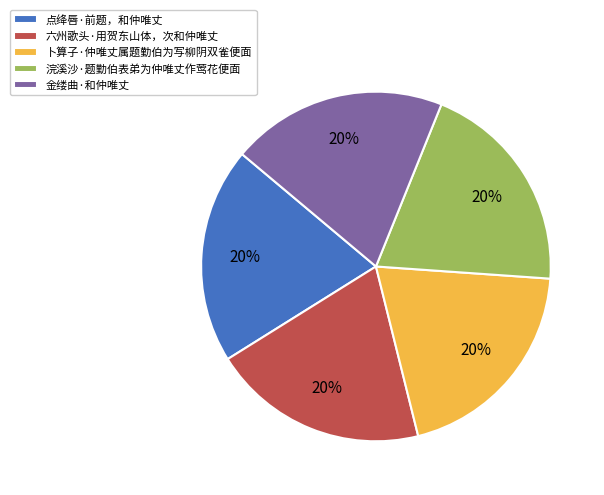

Does any single category account for the majority?

No